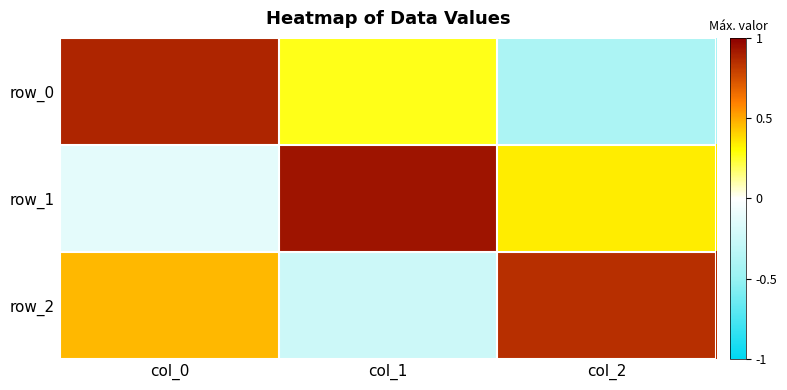

How many values in row_2 are above zero?

2